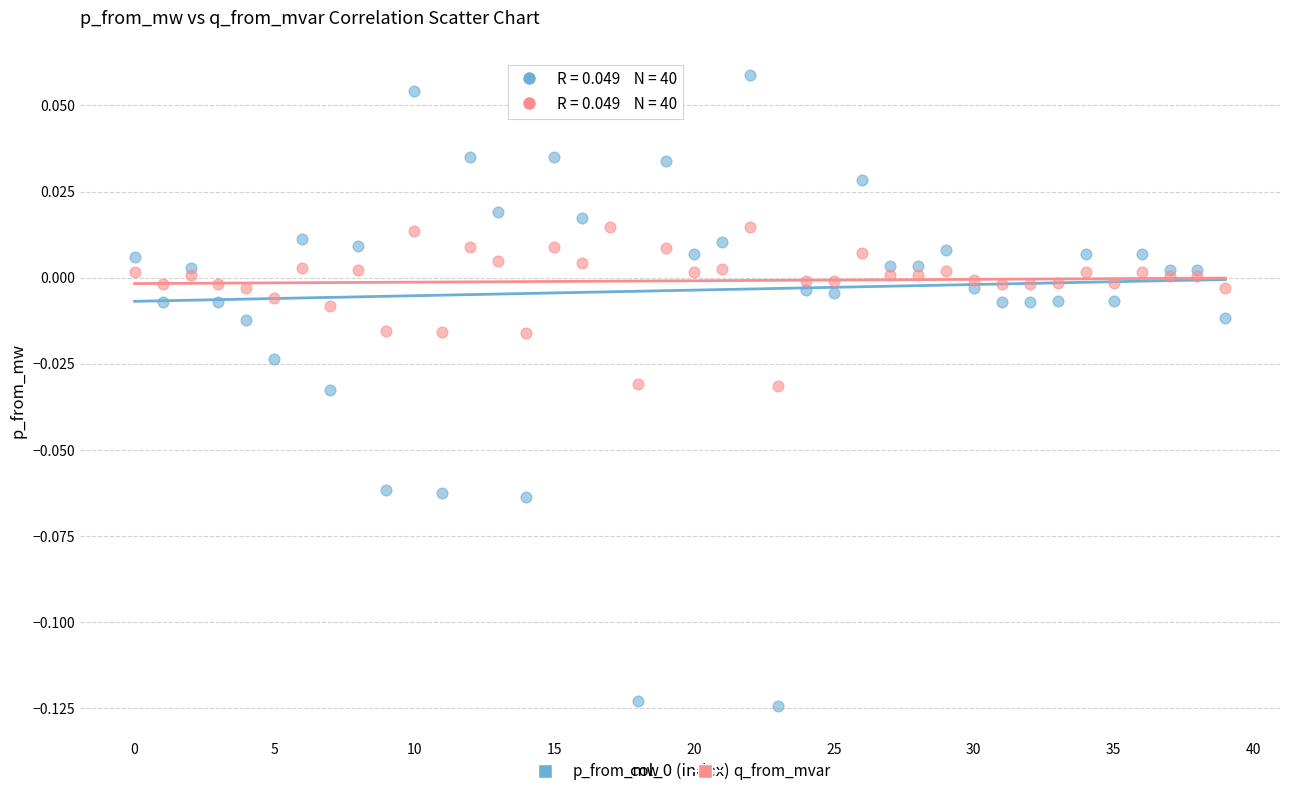

Which series contains the lowest Y value?

p_from_mw